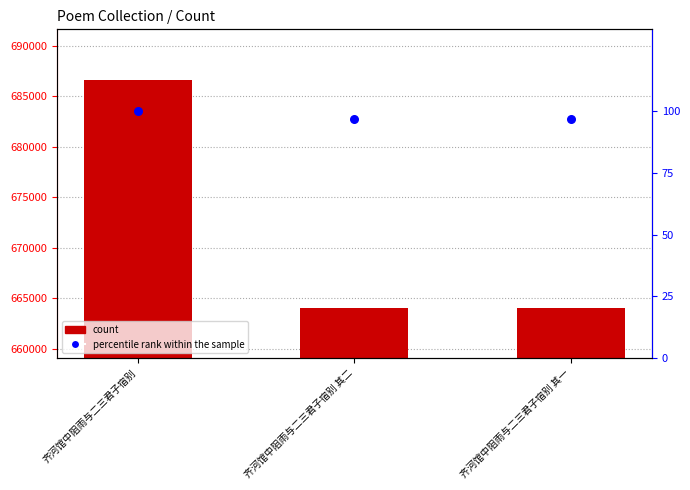

Is the value of percentile rank within the sample at 齐河馆中阻雨与二三君子宿别 其二 greater than the value of col_0 at 齐河馆中阻雨与二三君子宿别 其二?

No